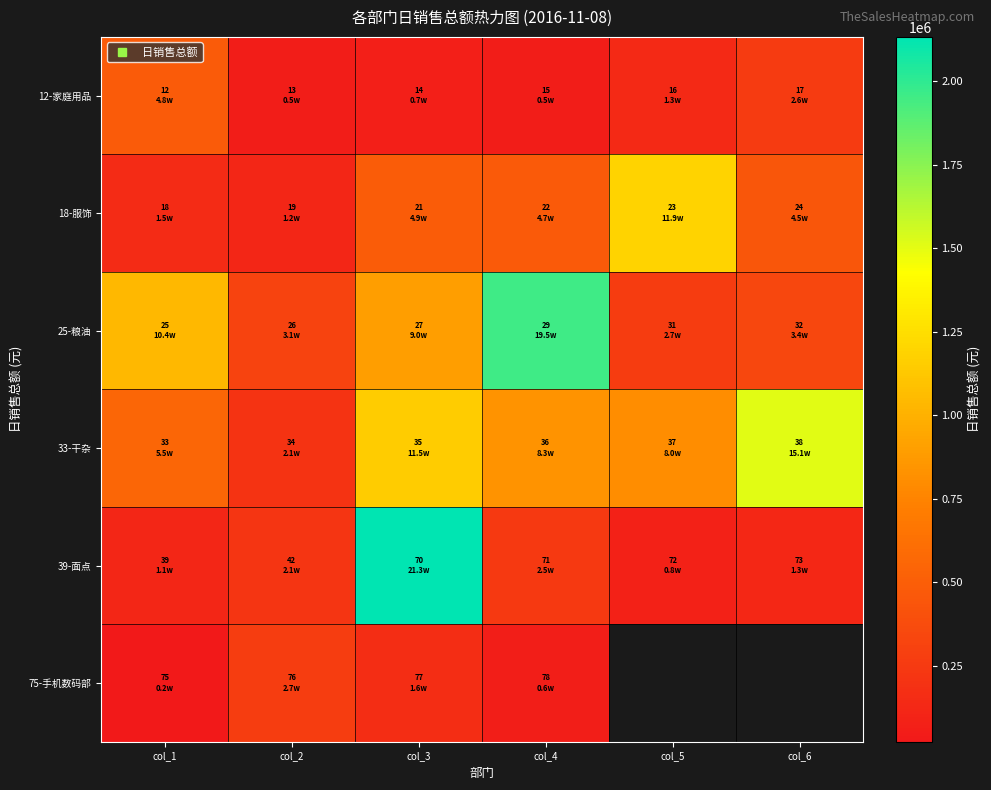

What is the total value across all series at col_4?

3614251.7